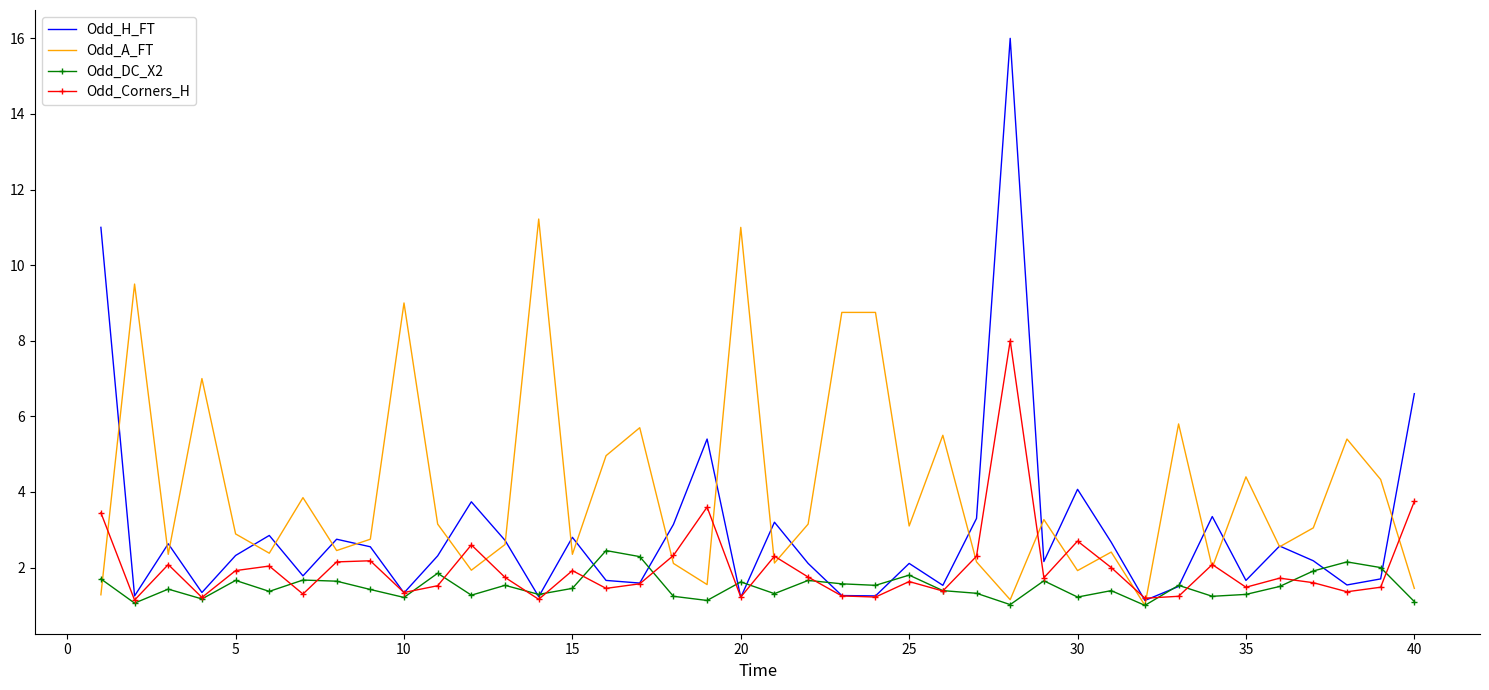

What is the minimum value shown in the chart?

1.0